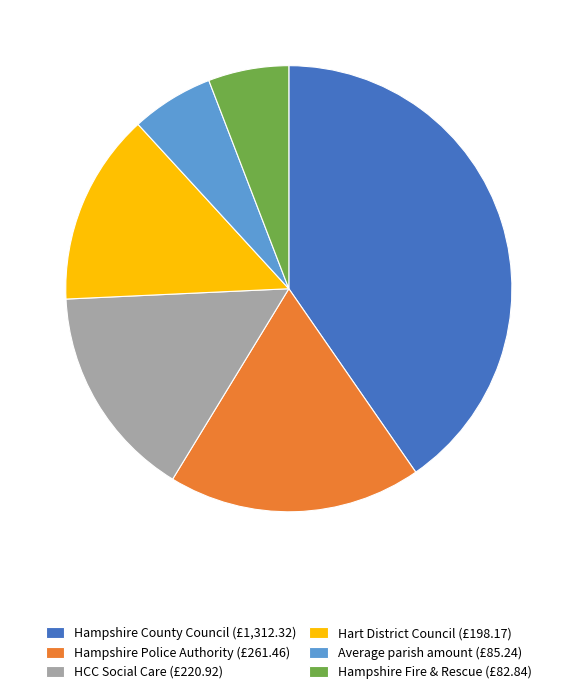

What is the largest slice in the pie chart?

Hampshire County Council (£1,312.32)